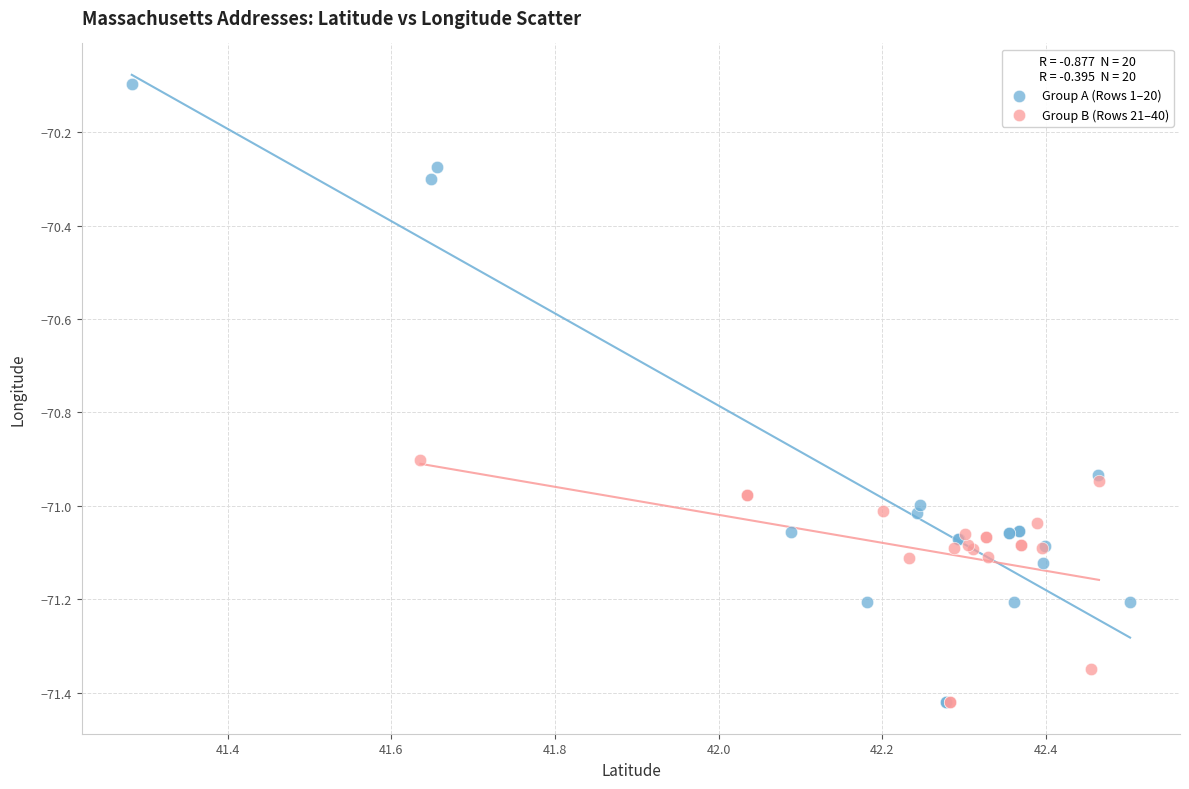

What are all the series names shown in the legend?

Group A (Rows 1–20), Group B (Rows 21–40)